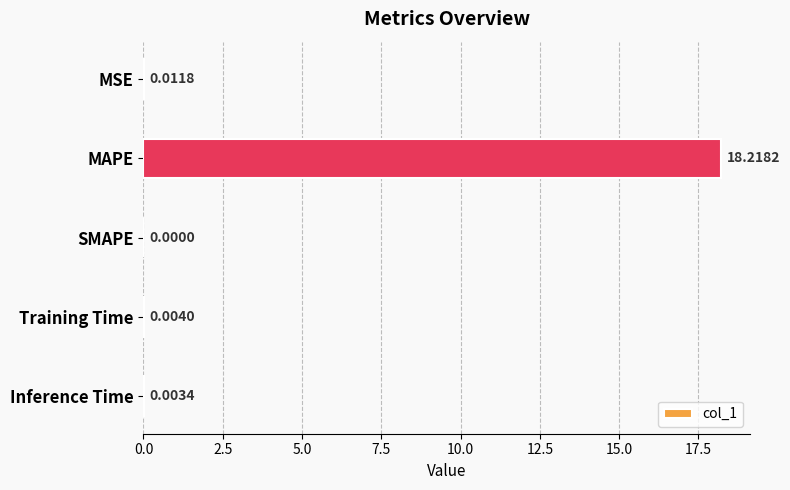

What is the sum of all values?

18.2